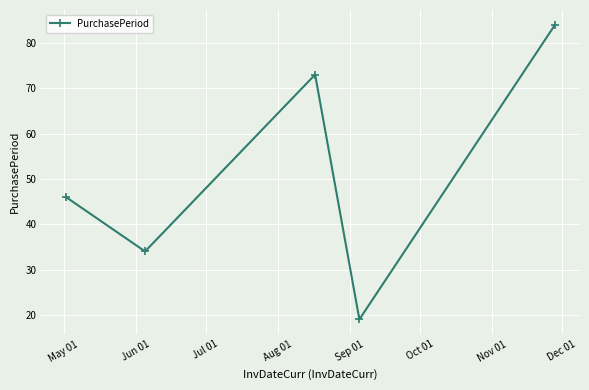

Reading right to left, list all the values displayed in this chart.

84	19	73	34	46